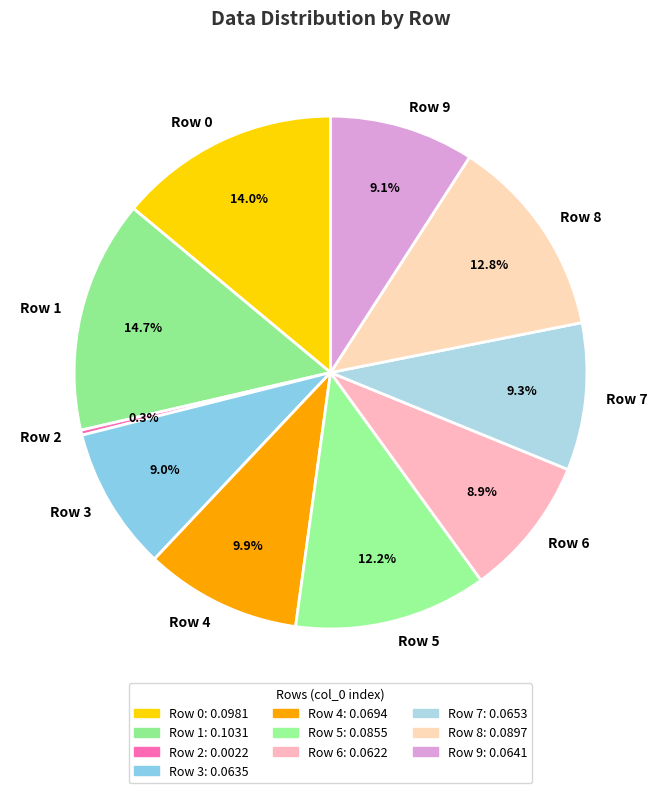

Which has a higher value, Row 1 or Row 6?

Row 1